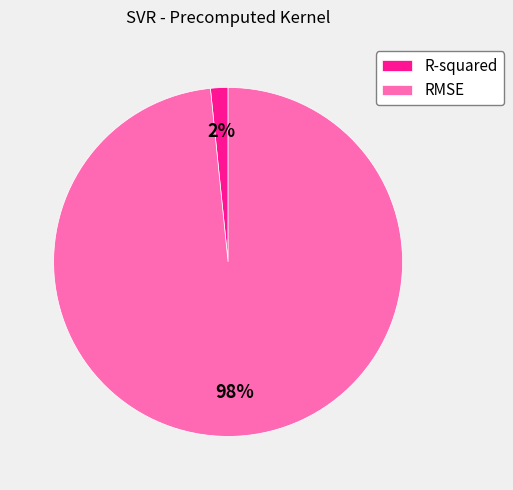

Do RMSE and R-squared together represent more than half of the pie?

Yes